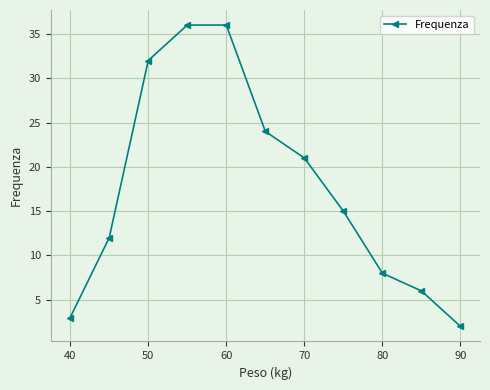

How many distinct data groups are displayed?

1